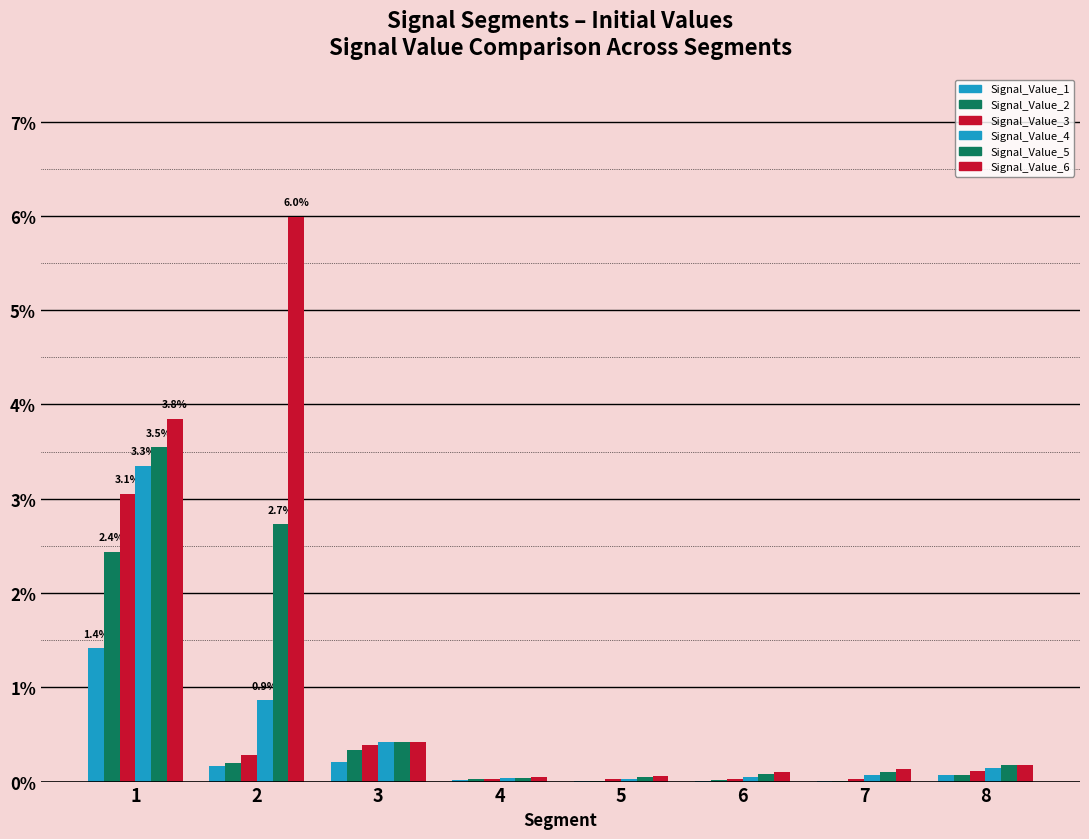

Reading left to right, transcribe all the data shown in this chart.

Signal_Value_1: 1=0.0	2=0.0	3=0.0	4=0.0	5=0.0	6=0.0	7=0.0	8=0.0
Signal_Value_2: 1=0.0	2=0.0	3=0.0	4=0.0	5=0.0	6=0.0	7=0.0	8=0.0
Signal_Value_3: 1=0.0	2=0.0	3=0.0	4=0.0	5=0.0	6=0.0	7=0.0	8=0.0
Signal_Value_4: 1=0.0	2=0.0	3=0.0	4=0.0	5=0.0	6=0.0	7=0.0	8=0.0
Signal_Value_5: 1=0.0	2=0.0	3=0.0	4=0.0	5=0.0	6=0.0	7=0.0	8=0.0
Signal_Value_6: 1=0.0	2=0.1	3=0.0	4=0.0	5=0.0	6=0.0	7=0.0	8=0.0